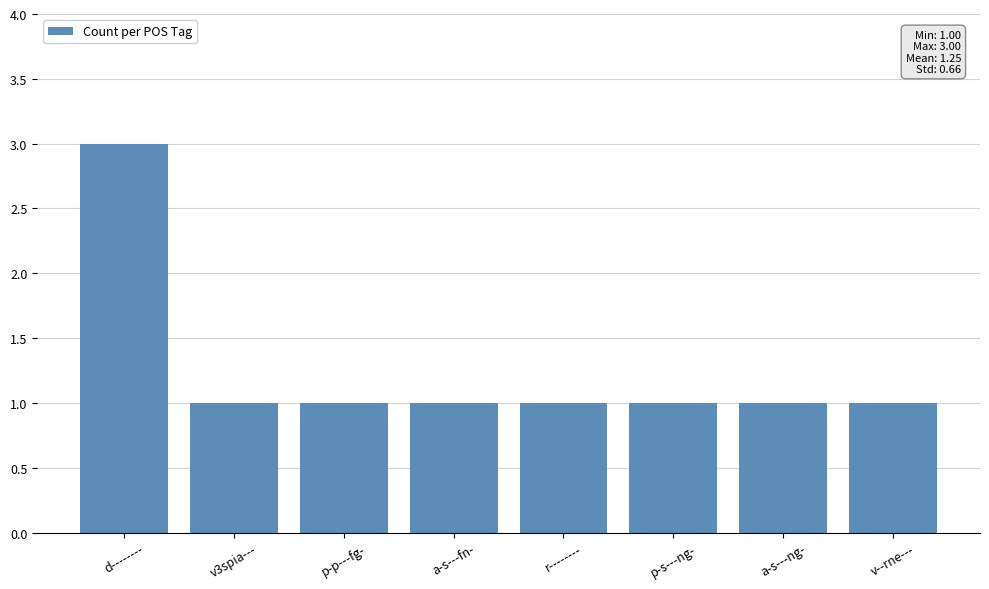

What is the sum of the values at v3spia--- and r--------?

2